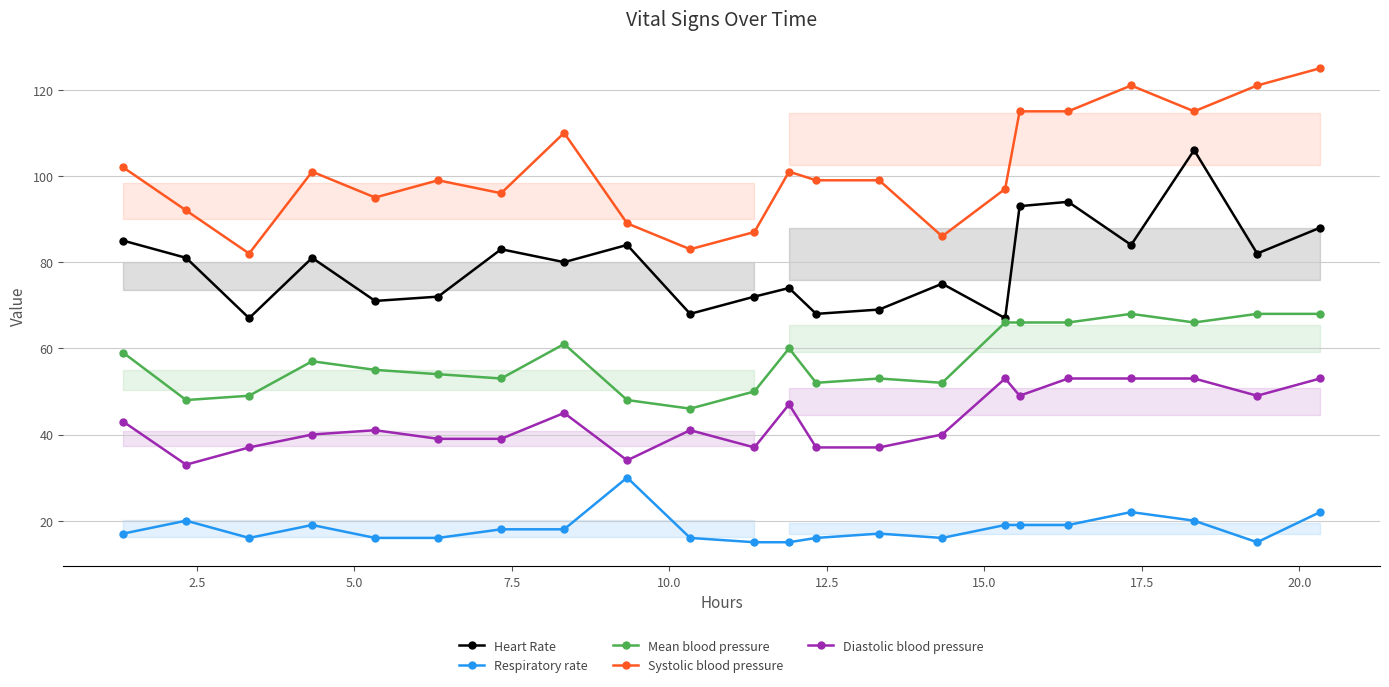

True or false: Heart Rate and Diastolic blood pressure cross at least once.

False